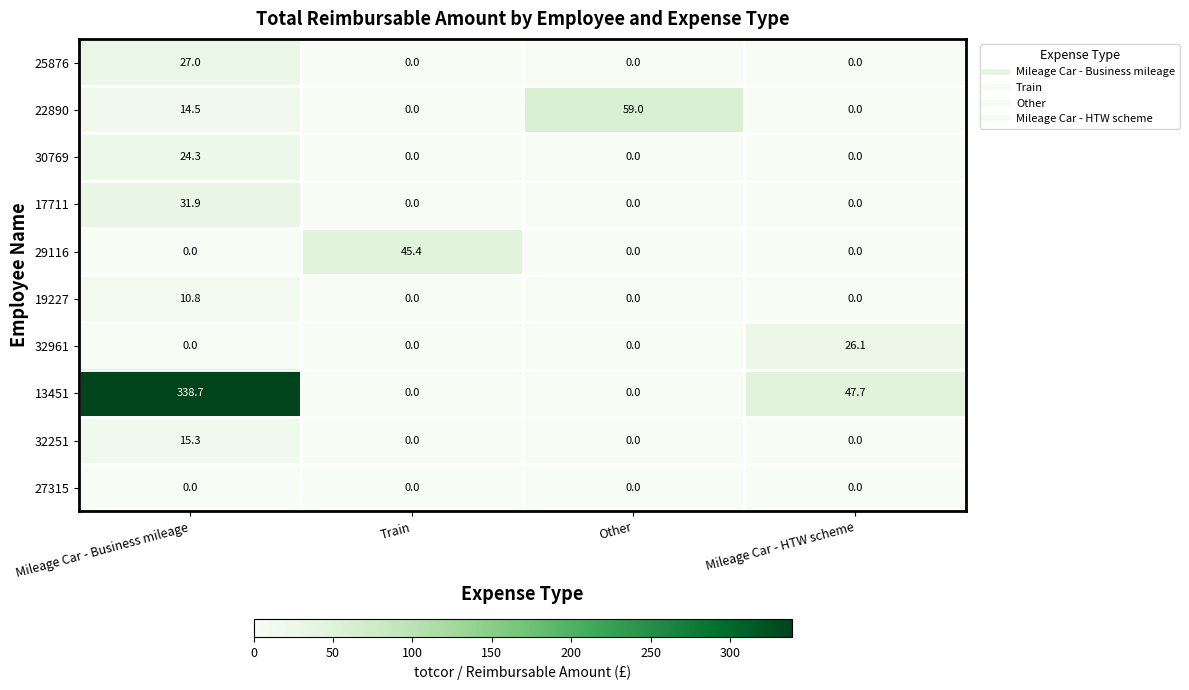

What is the greatest value displayed?

338.7